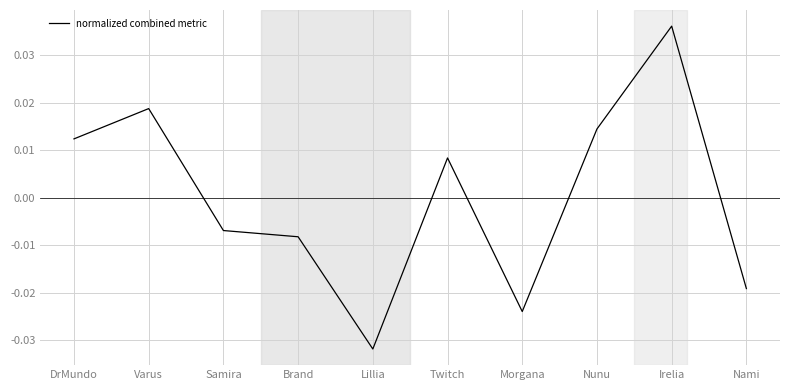

How many lines are shown in the chart?

1